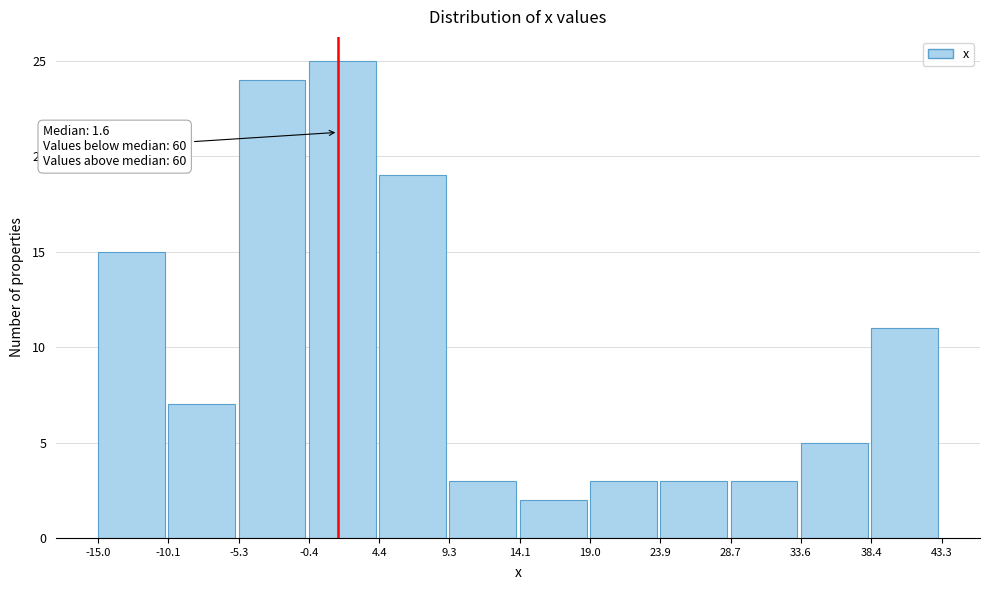

Which range on the x-axis has the tallest bar?

-0.4 to 4.4